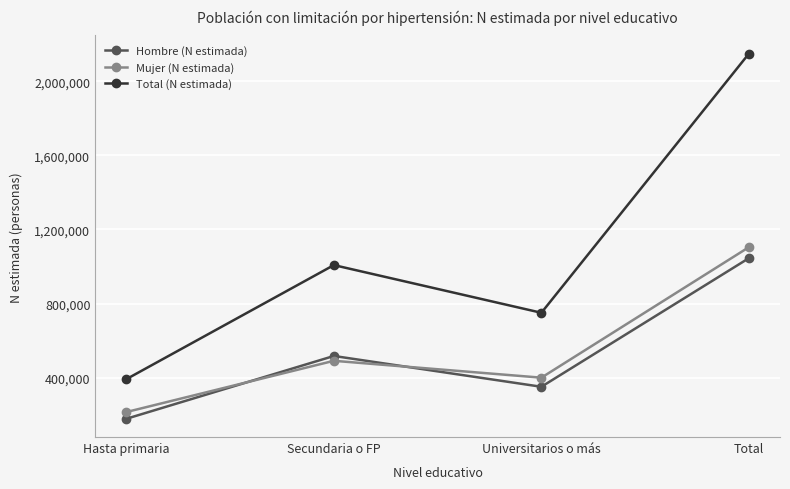

At which category does Hombre (N estimada) reach its first local peak?

Secundaria o FP